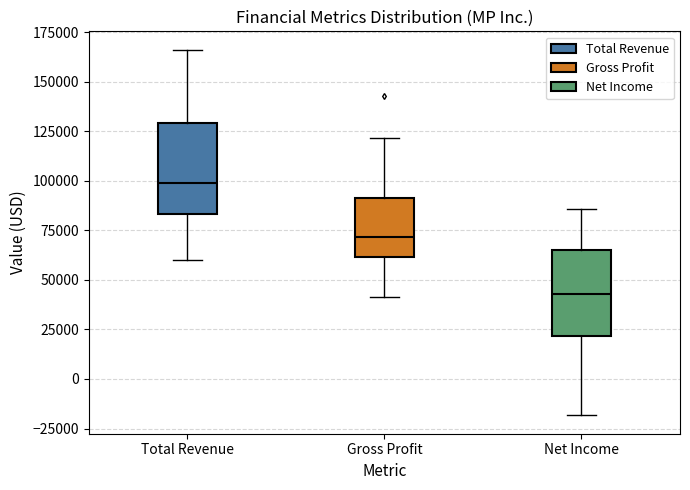

Reading left to right, transcribe this box plot: for each box, give where its median line is, the range the box spans, and where its two whiskers end, as read against the y-axis. The values are not printed on the chart, so give them approximately, as read against the axis.

Total Revenue: median 100000, box 85000 to 130000, whiskers 60000 to 165000
Gross Profit: median 70000, box 60000 to 90000, whiskers 40000 to 120000
Net Income: median 45000, box 20000 to 65000, whiskers -20000 to 85000